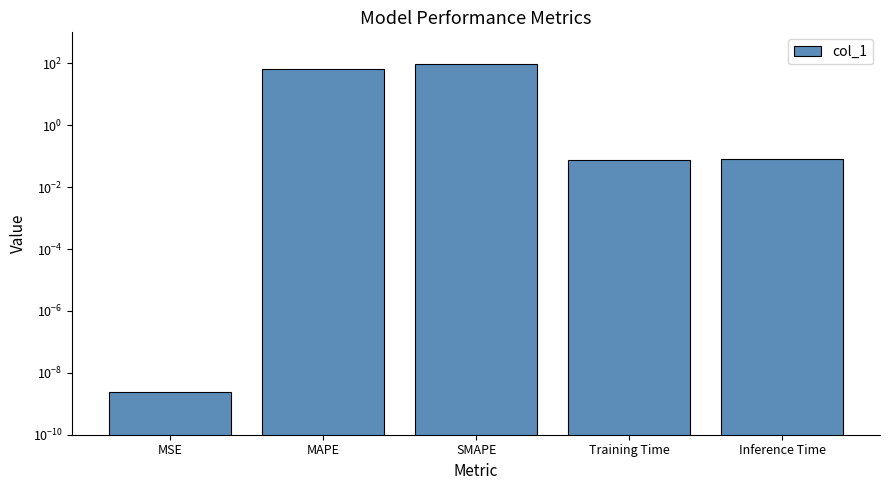

Approximately how many times larger is the value at MAPE compared to SMAPE?

0.7